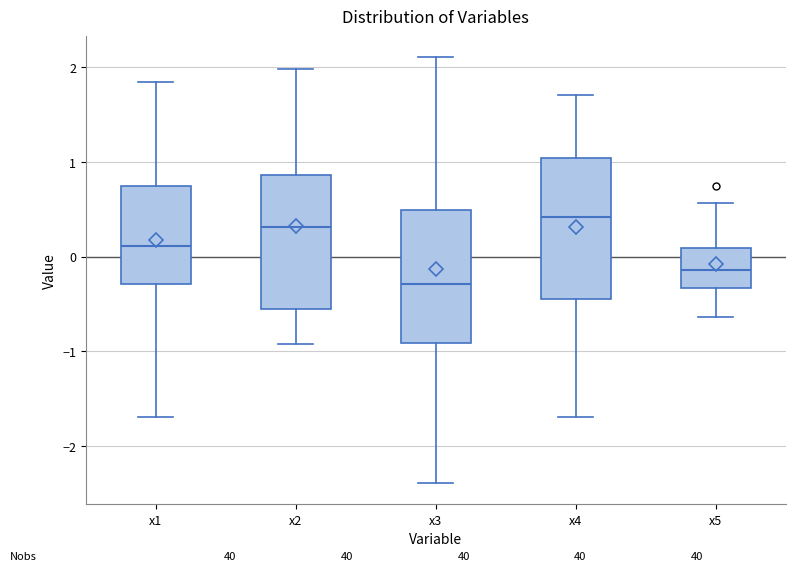

Where does the median line of the box for x4 sit on the y-axis? The values are not printed on the chart, so give them approximately, as read against the axis.

0.4